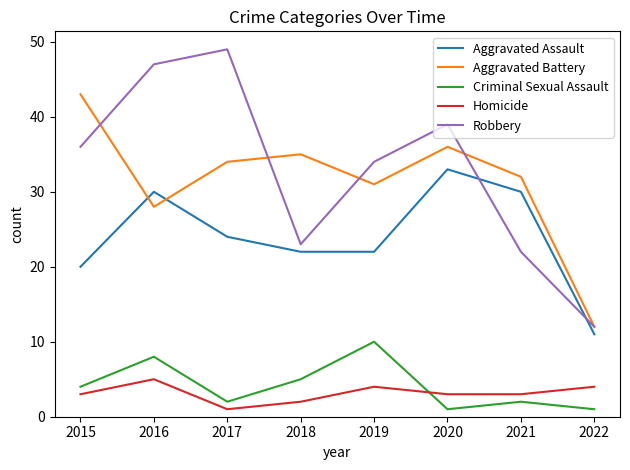

True or false: Robbery has a value of 12 at 2022.

True